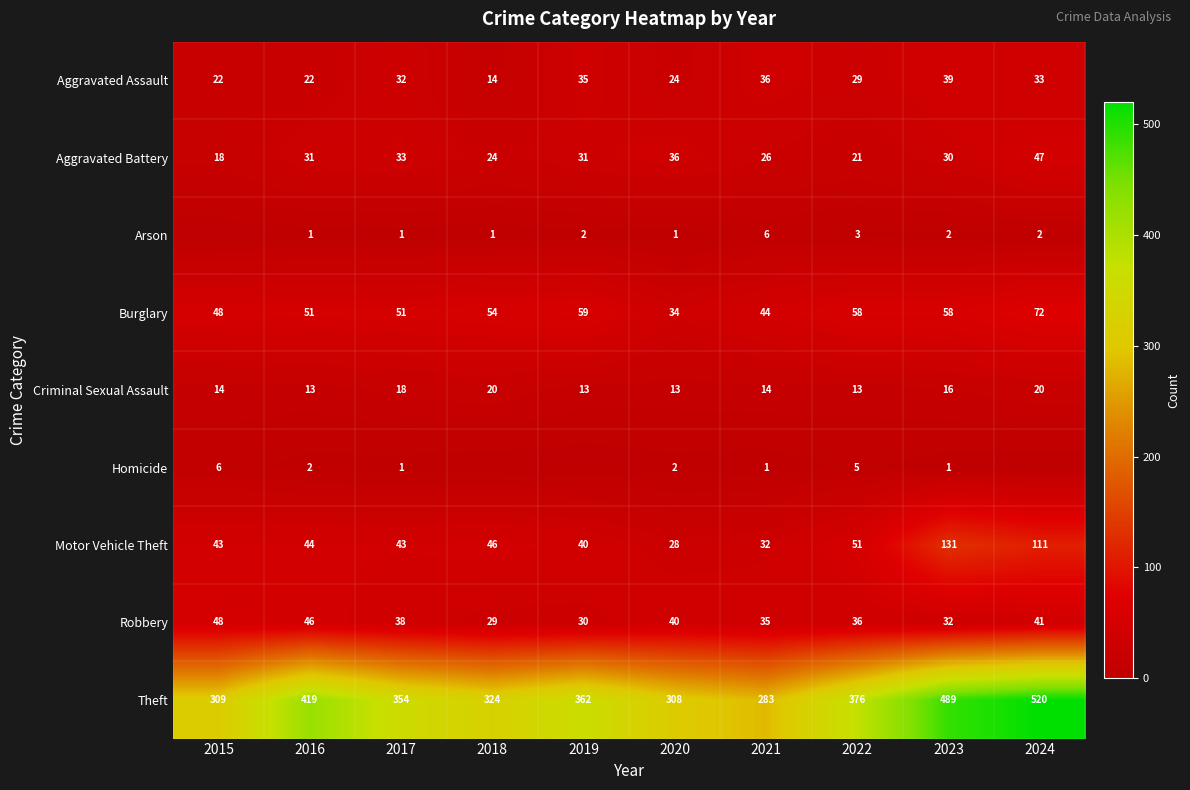

At which category is the sum across all series the highest?

2024